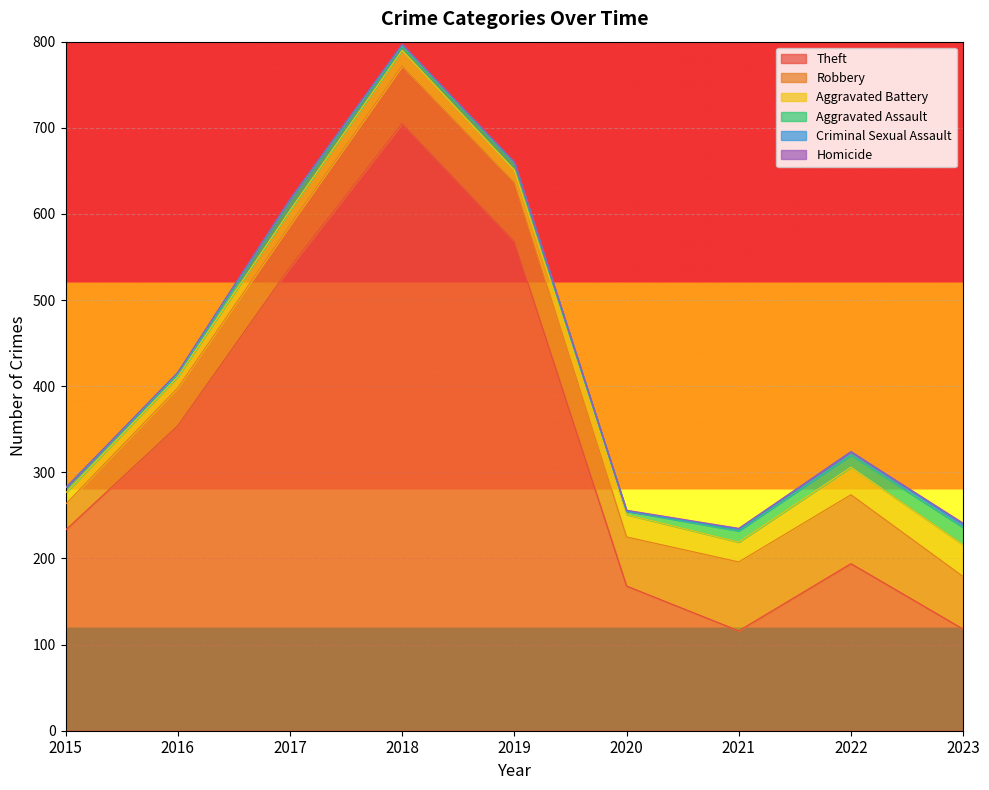

What are all the series names shown in the legend?

Theft, Robbery, Aggravated Battery, Aggravated Assault, Criminal Sexual Assault, Homicide